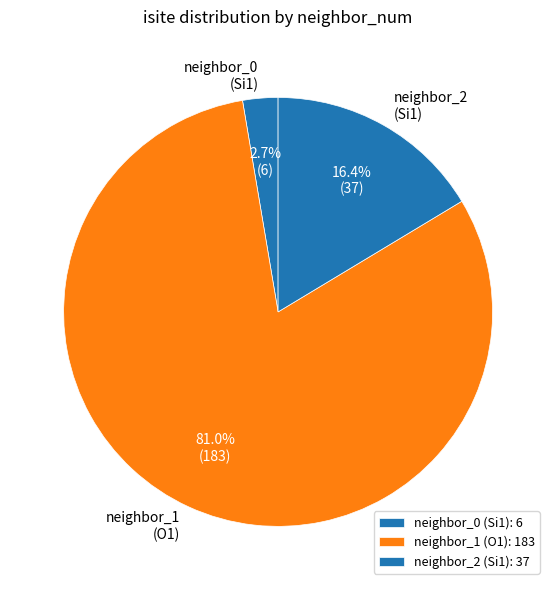

Does neighbor_1 (O1) account for over 50% of the chart?

Yes